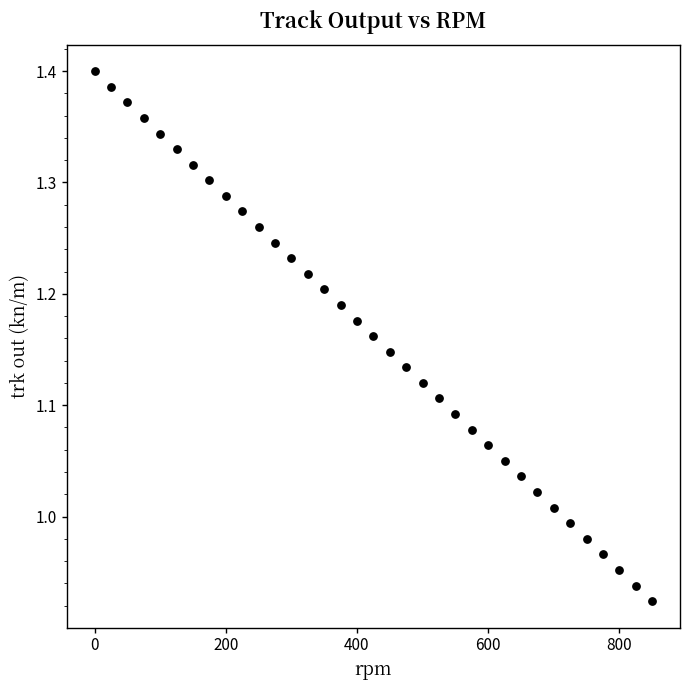

What is the range of X values (max minus min)?

850.0